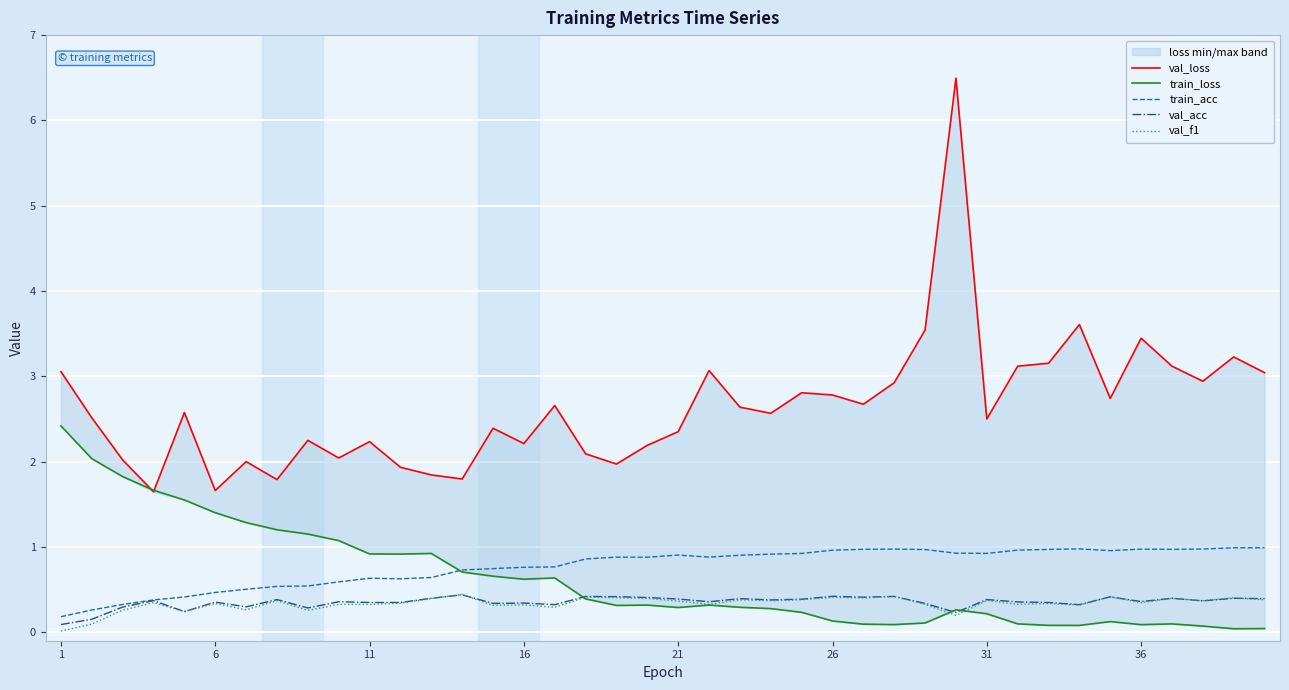

What is the lowest value of the val_acc series?

0.1